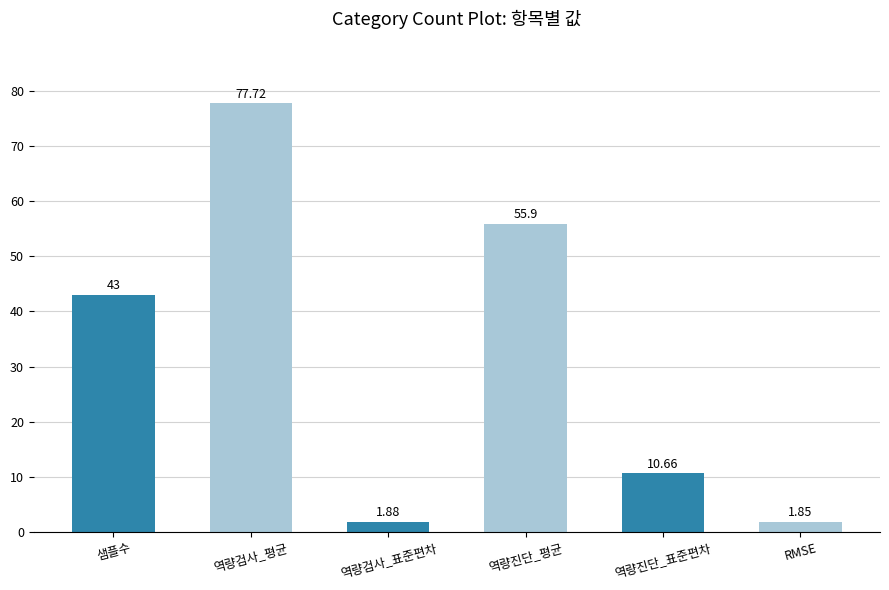

Approximately how many times larger is the value at 역량검사_표준편차 compared to 역량진단_표준편차?

0.2